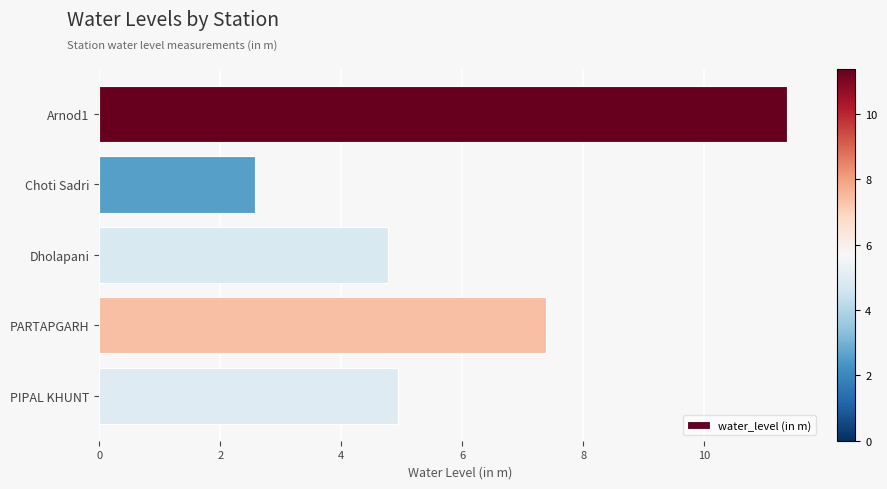

Rank the categories by value from highest to lowest.

Arnod1, PARTAPGARH, PIPAL KHUNT, Dholapani, Choti Sadri